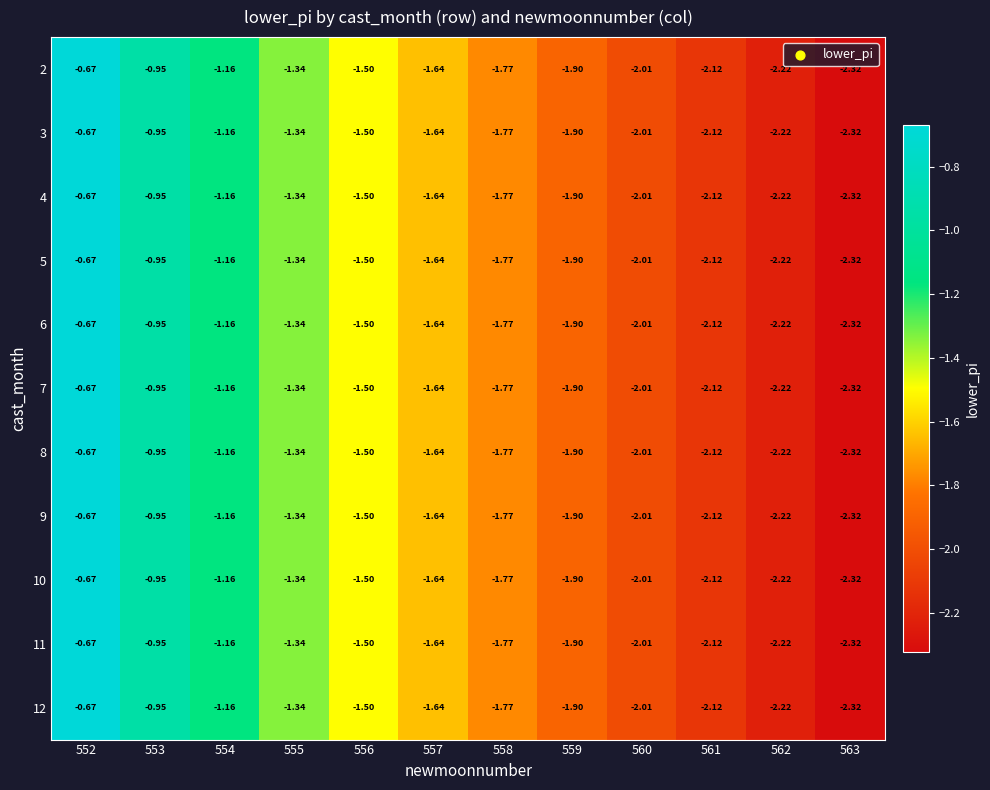

Is the value of 6 at 561 greater than the value of 5 at 554?

No